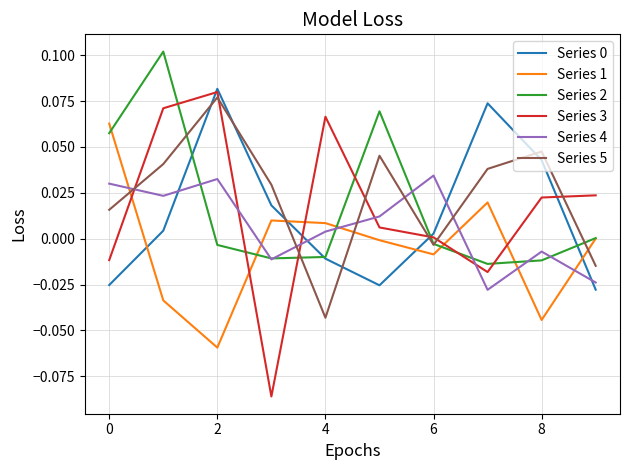

How many times do Series 3 and Series 1 cross each other?

5